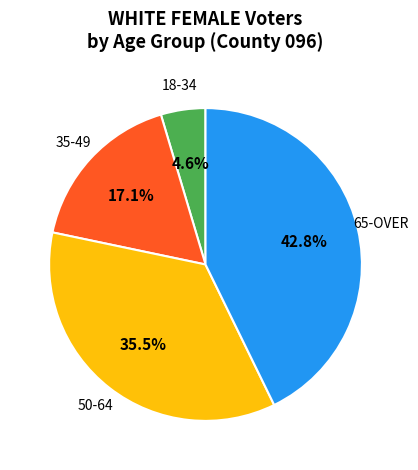

Is there a majority slice in this chart?

No